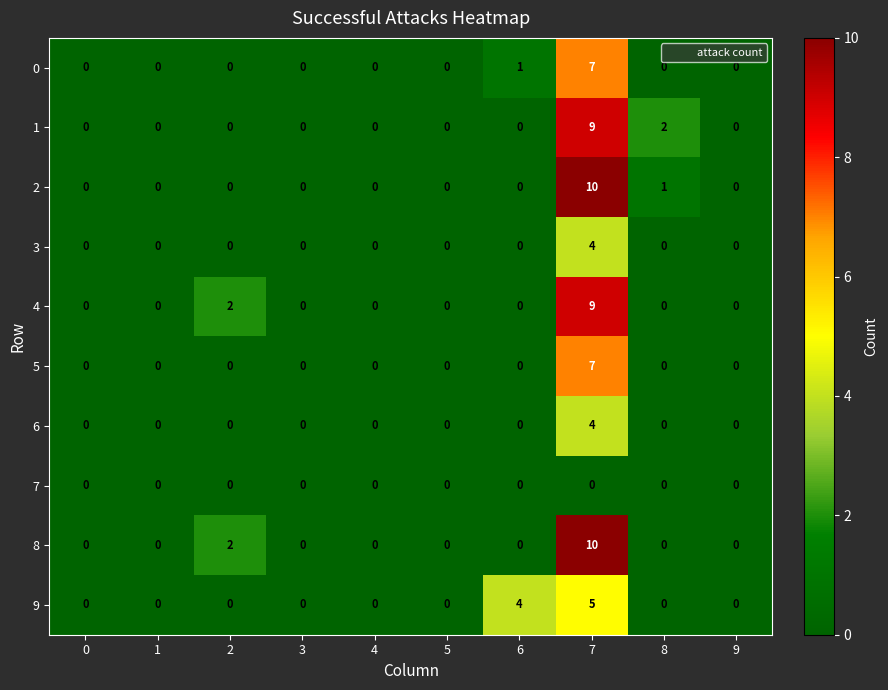

Where is 0 nearest to the value 3?

6